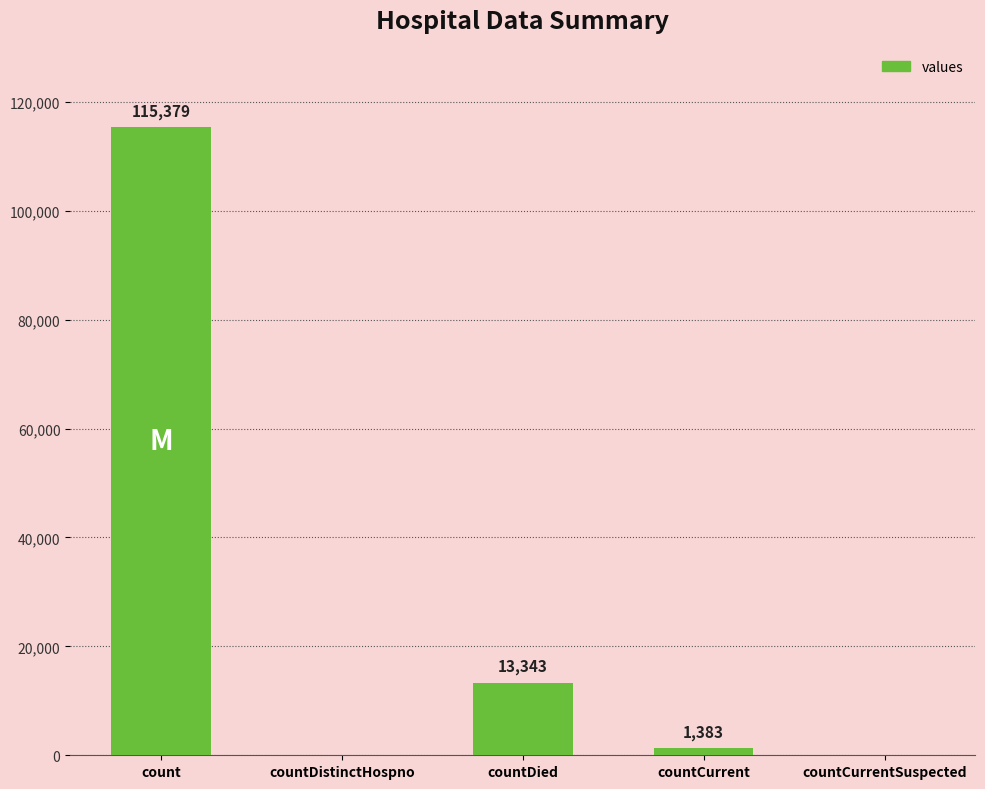

What is the ratio of the value at count to the value at countDied?

8.6